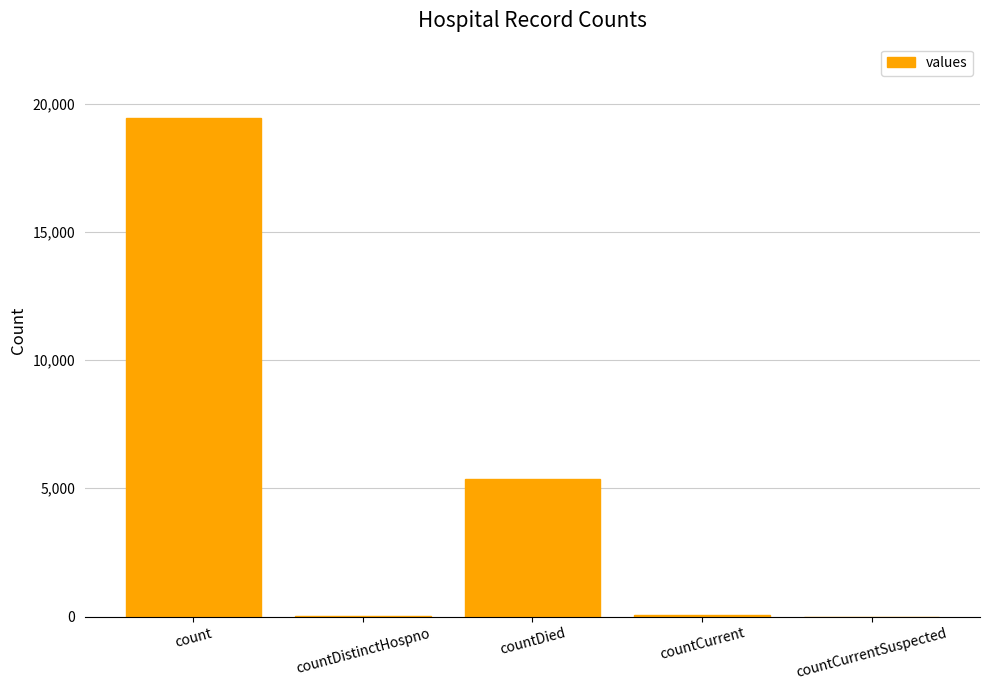

Is it true that the value at countDied is 3249?

False